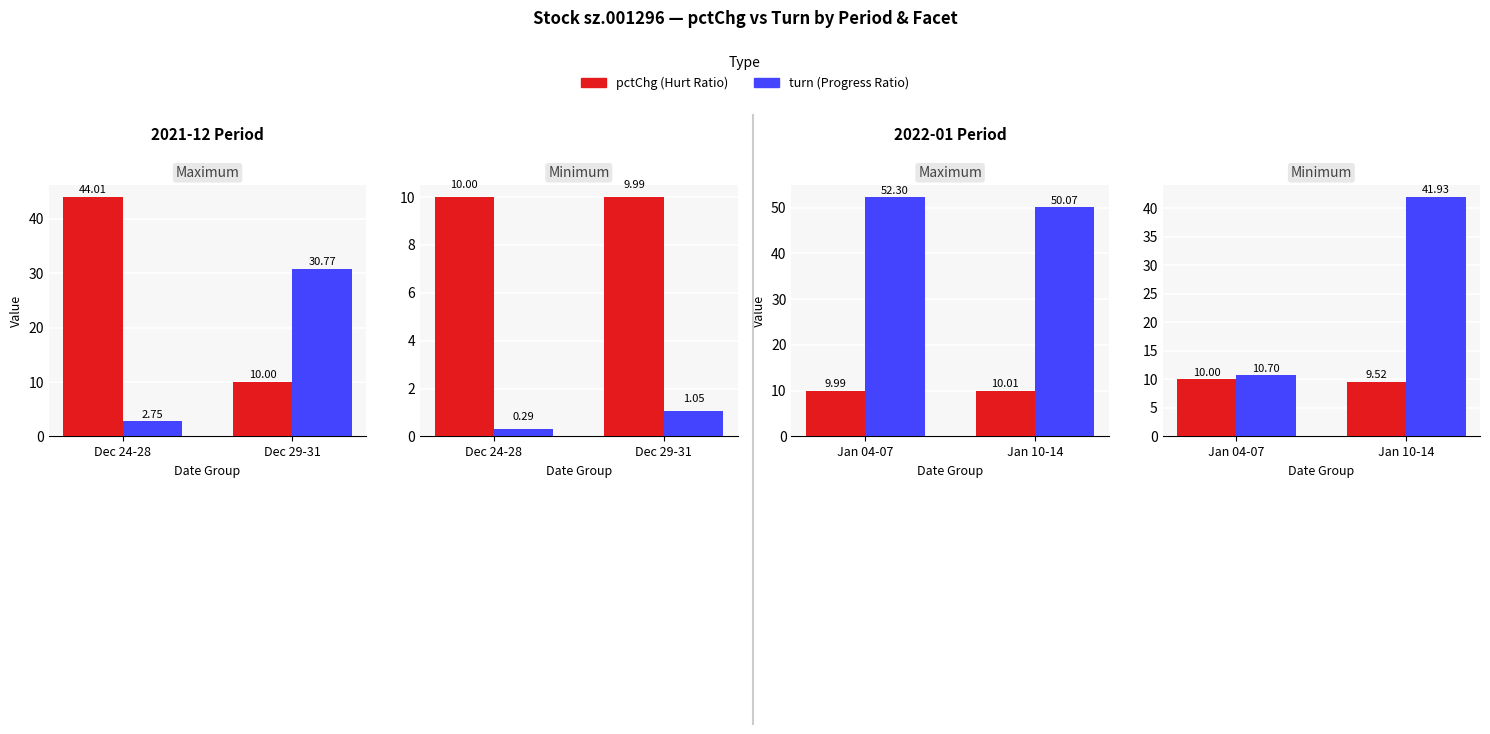

The turn series shows 23.4 at Jan 10-14. True or false?

False